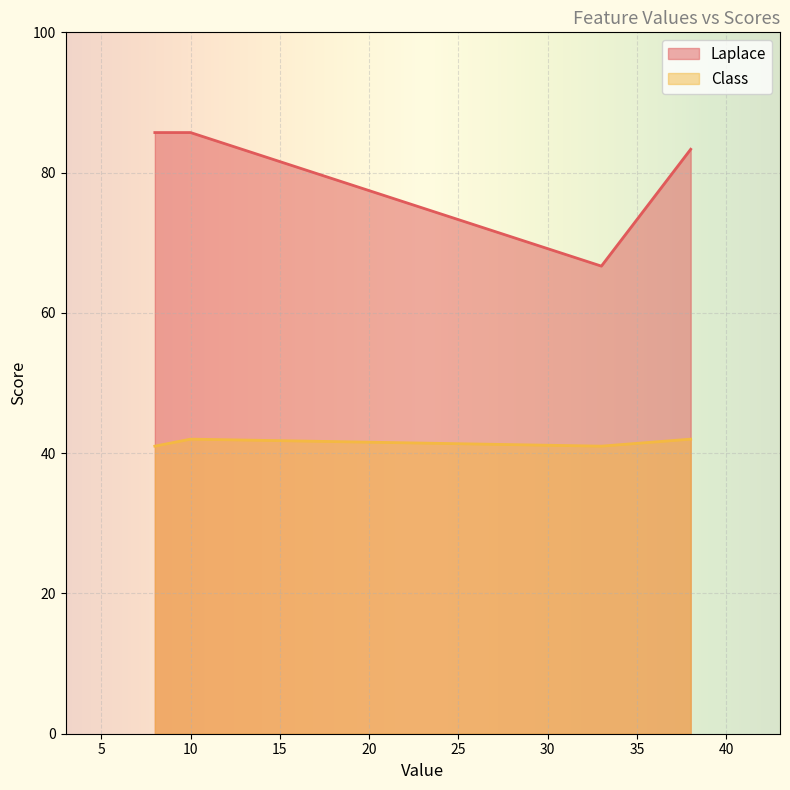

Which series has the largest range (max minus min)?

Laplace